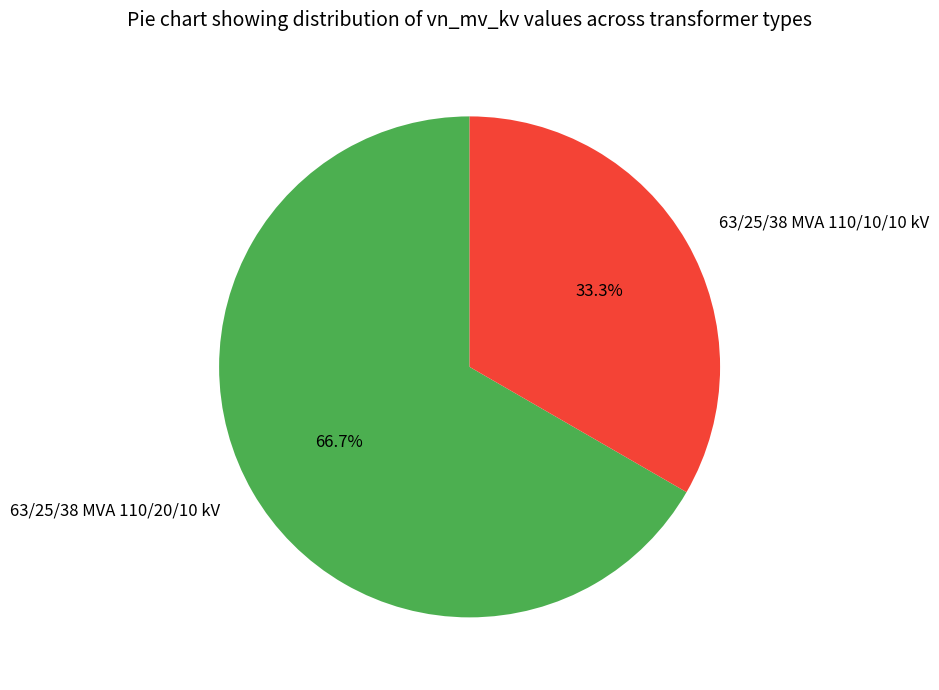

To the nearest percent, what portion does 63/25/38 MVA 110/10/10 kV represent?

33%